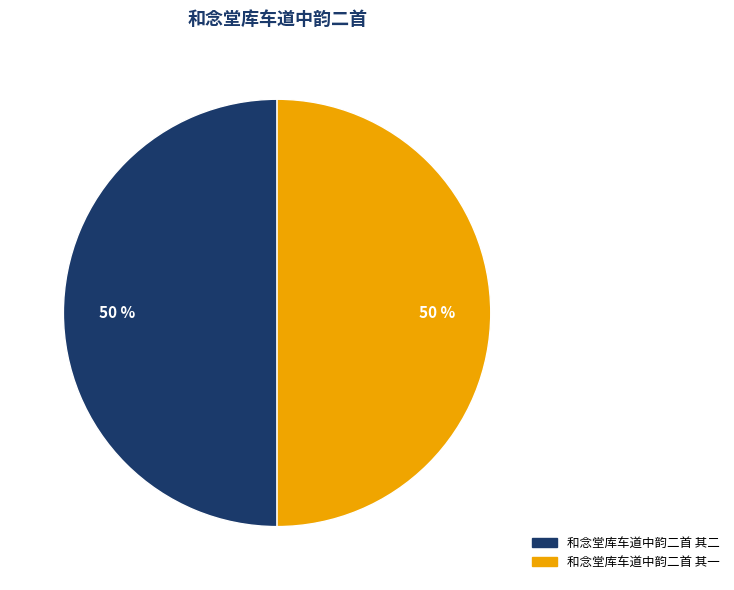

Count the number of slices in the pie.

2